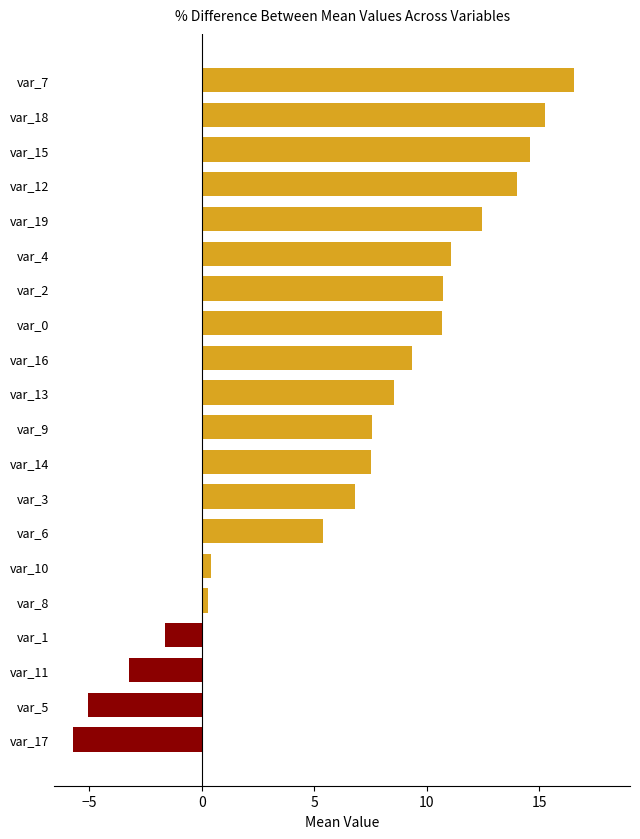

Read the value at var_18.

15.2